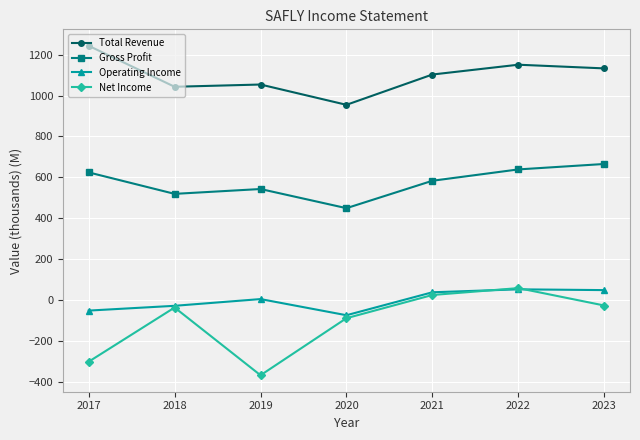

What is the average value of the Total Revenue series?

1097.2